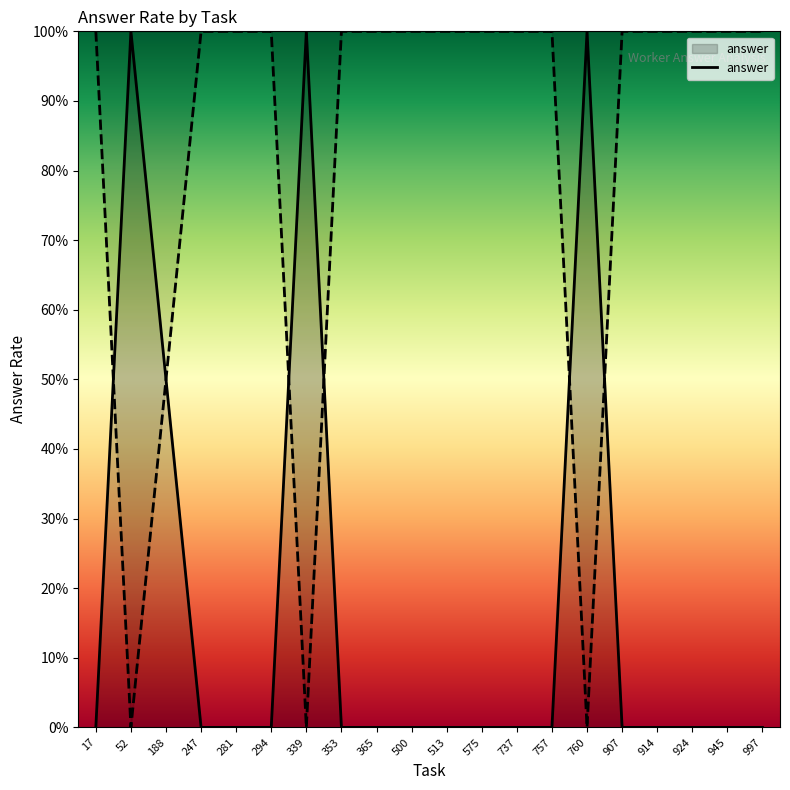

Count the values in the range 0 to 1.

20